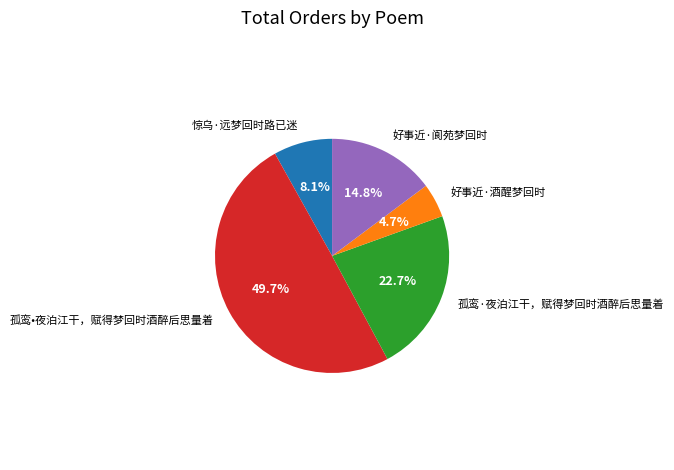

Which category has the smallest portion of the pie?

好事近·酒醒梦回时